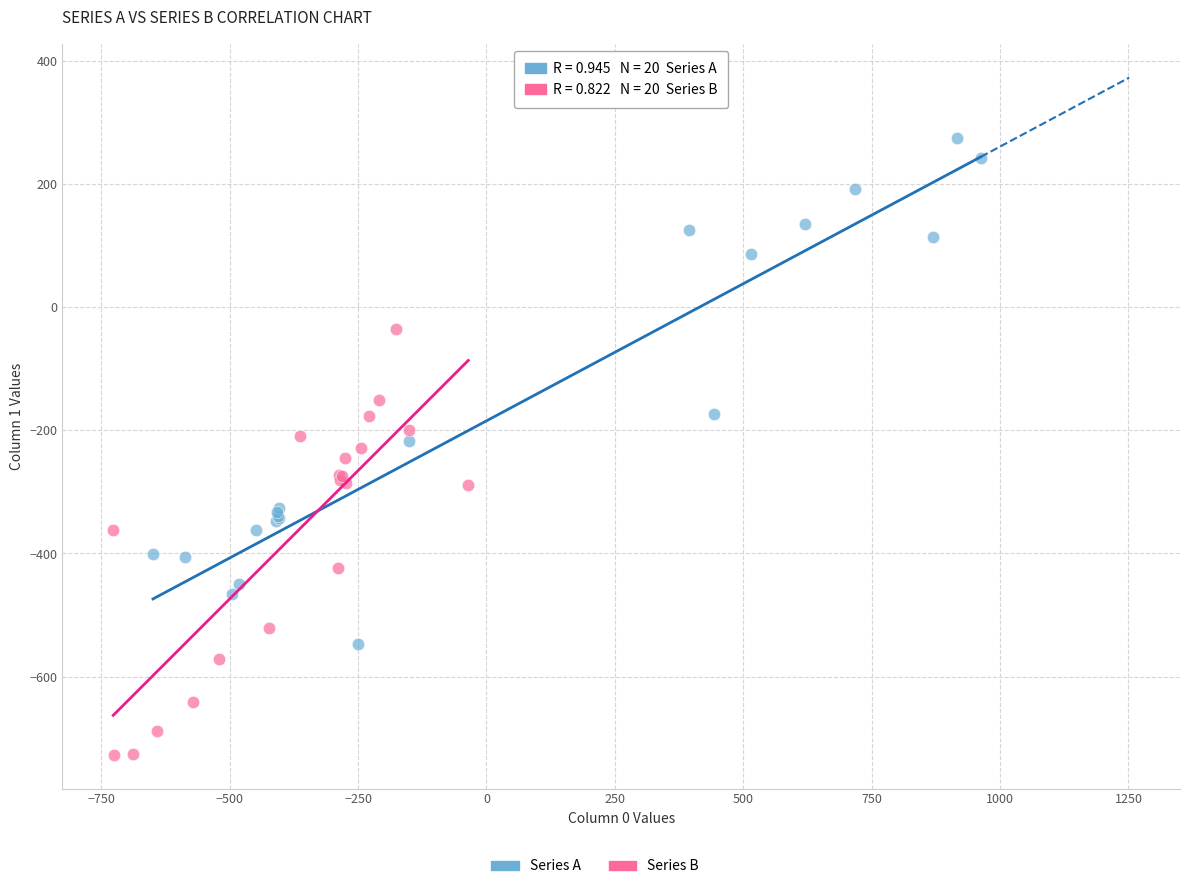

Which series has the largest Y range (max minus min)?

Series A